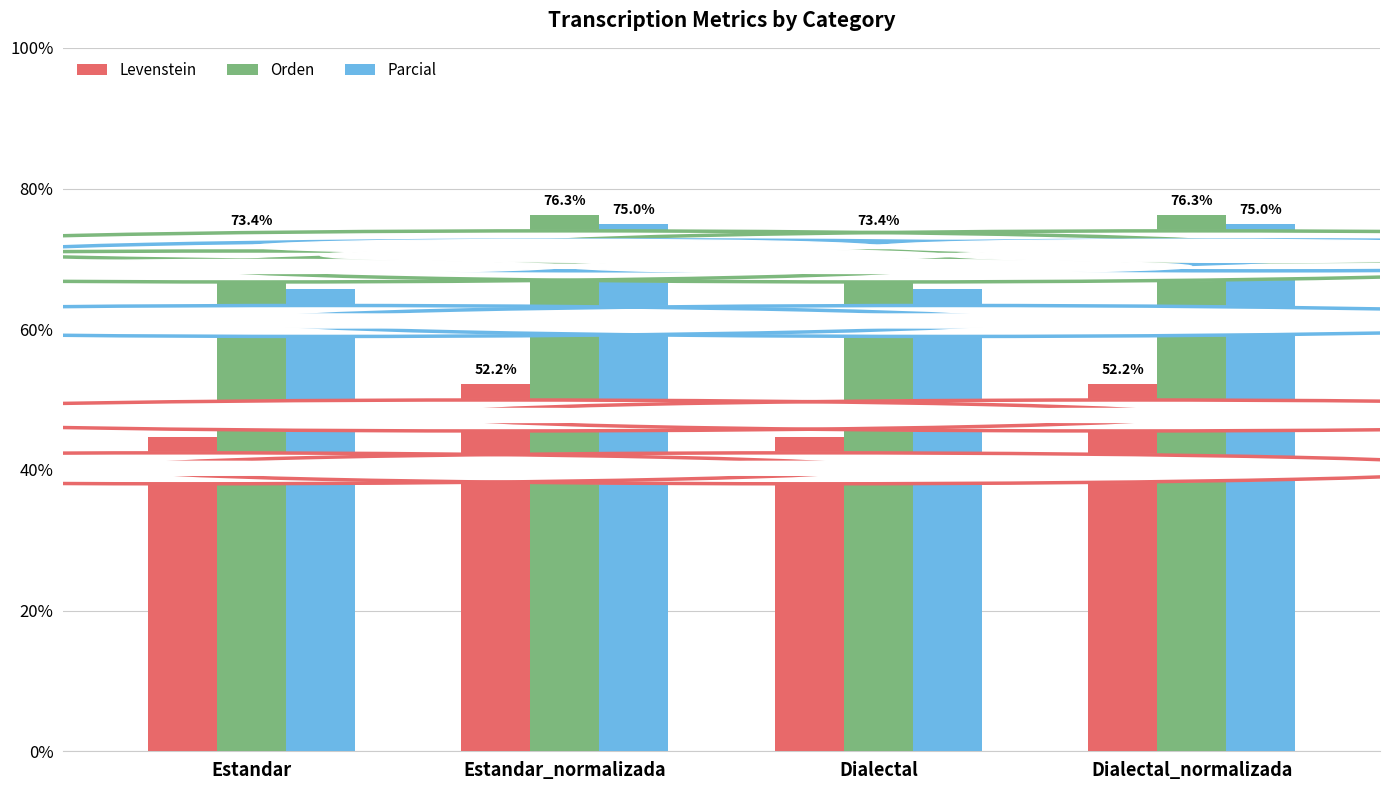

Rank the series at Estandar from lowest to highest value.

Levenstein, Parcial, Orden